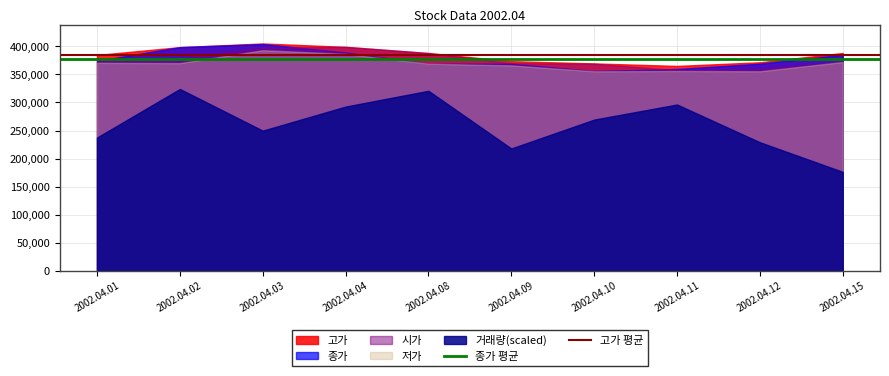

What is the approximate value of 고가 평균 at 2002.04.02?

384250